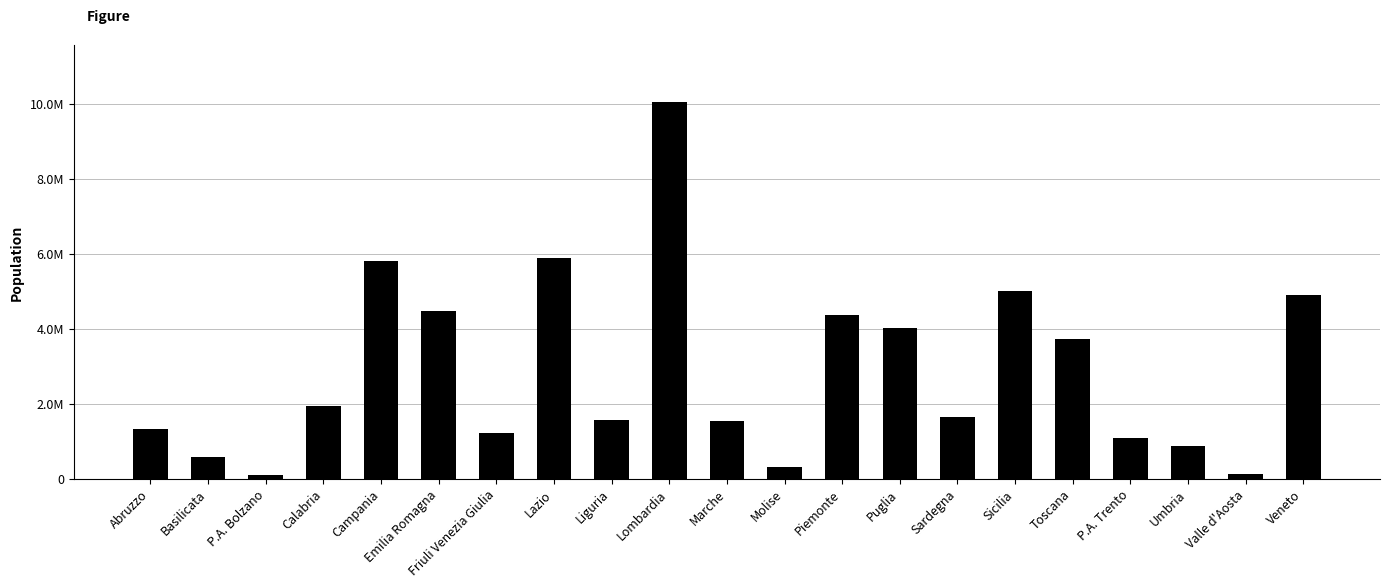

What is the change in value from Lombardia to Umbria?

-9178559